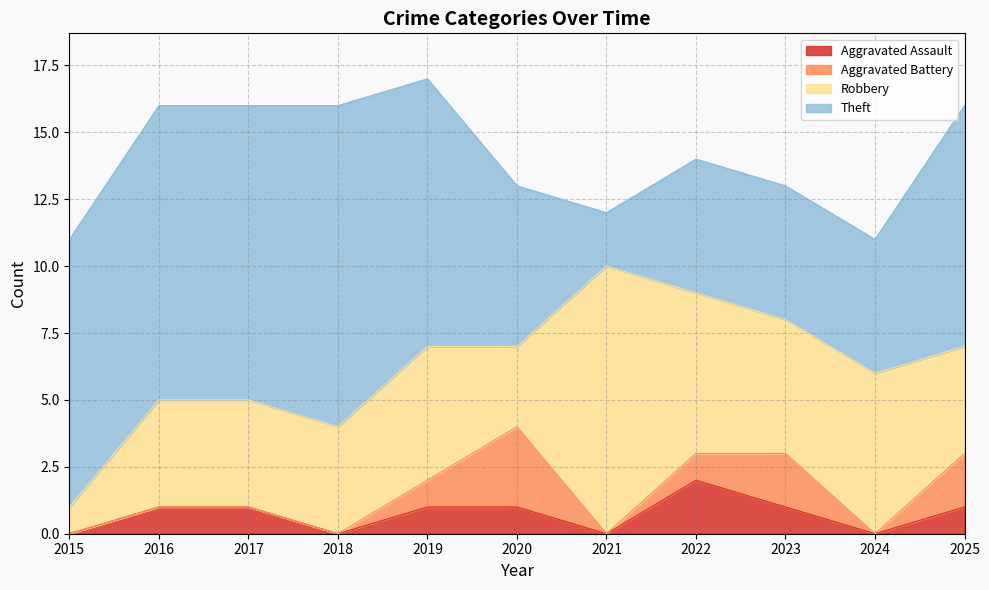

Is it true that Aggravated Battery equals 2 at 2021?

False